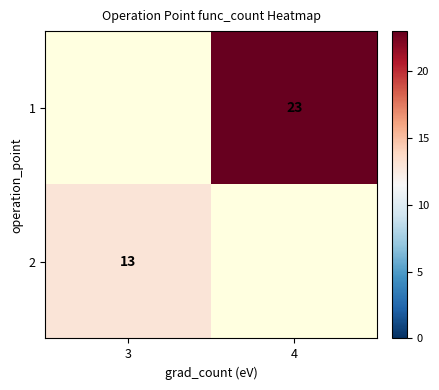

Is it true that 1 equals 23 at 4?

True